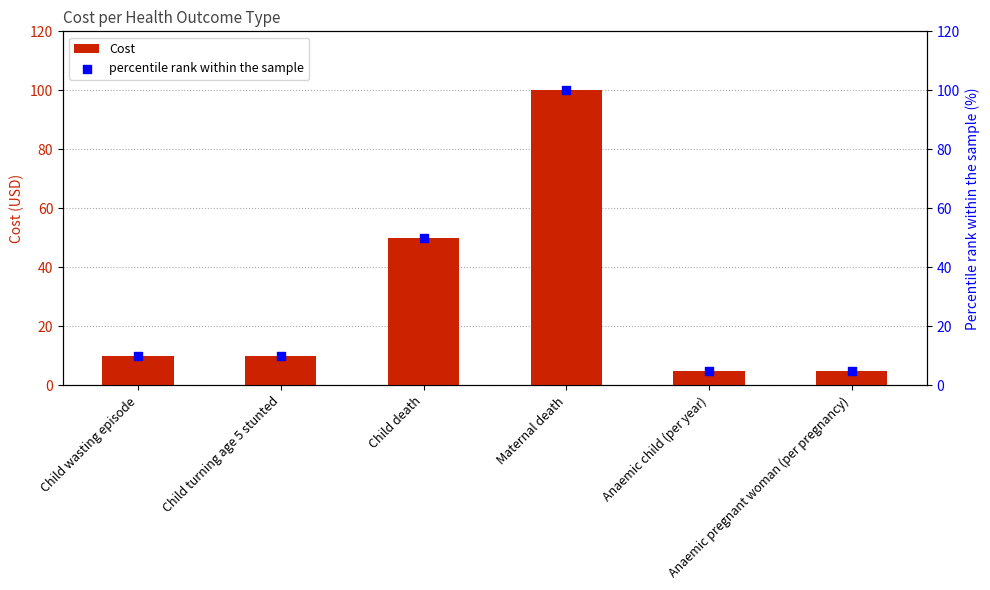

At which category is the sum across all series the highest?

Maternal death